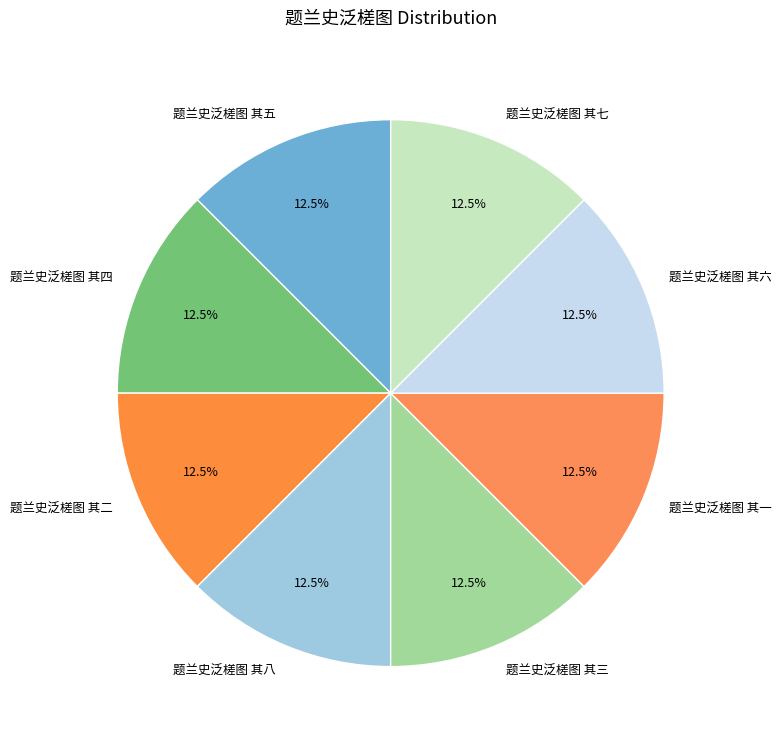

Does 题兰史泛槎图 其二 account for over 50% of the chart?

No